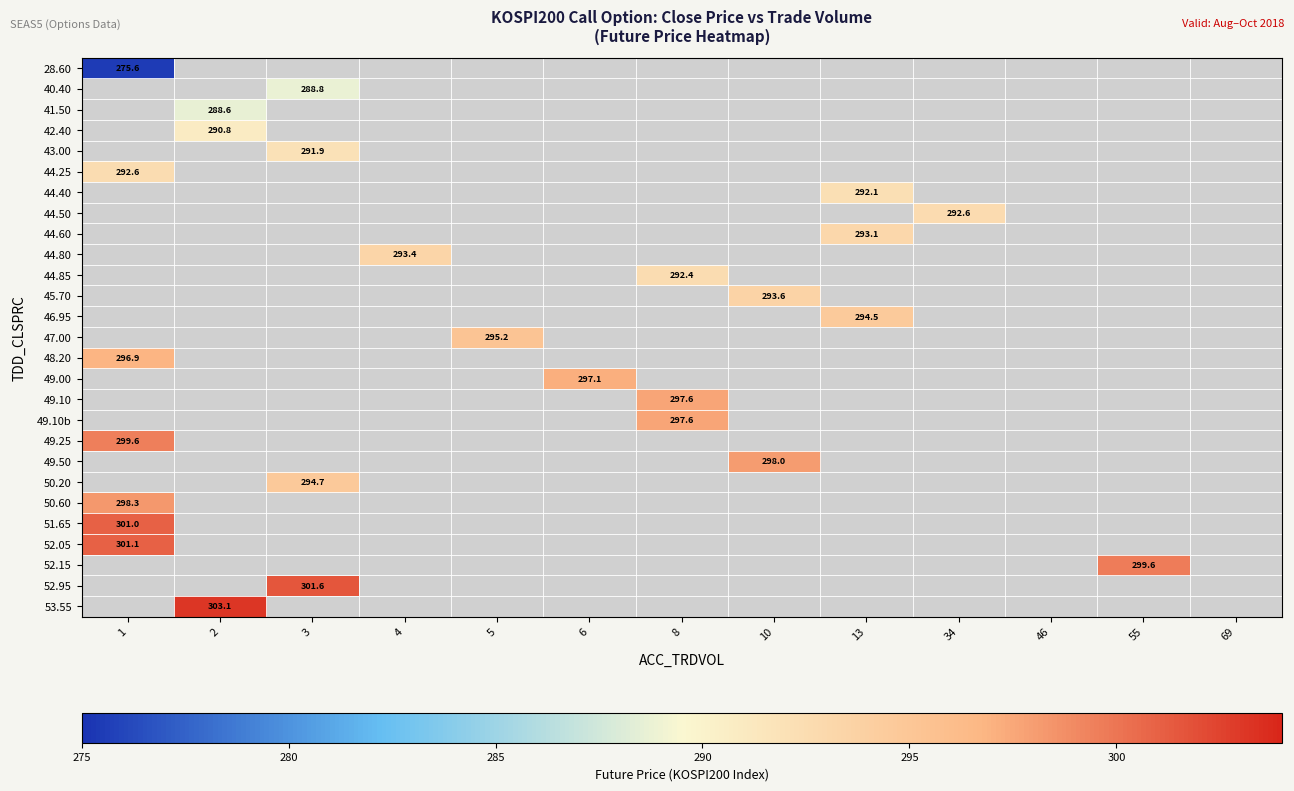

The value of 49.25 at 3 is 143.8. True or false?

False